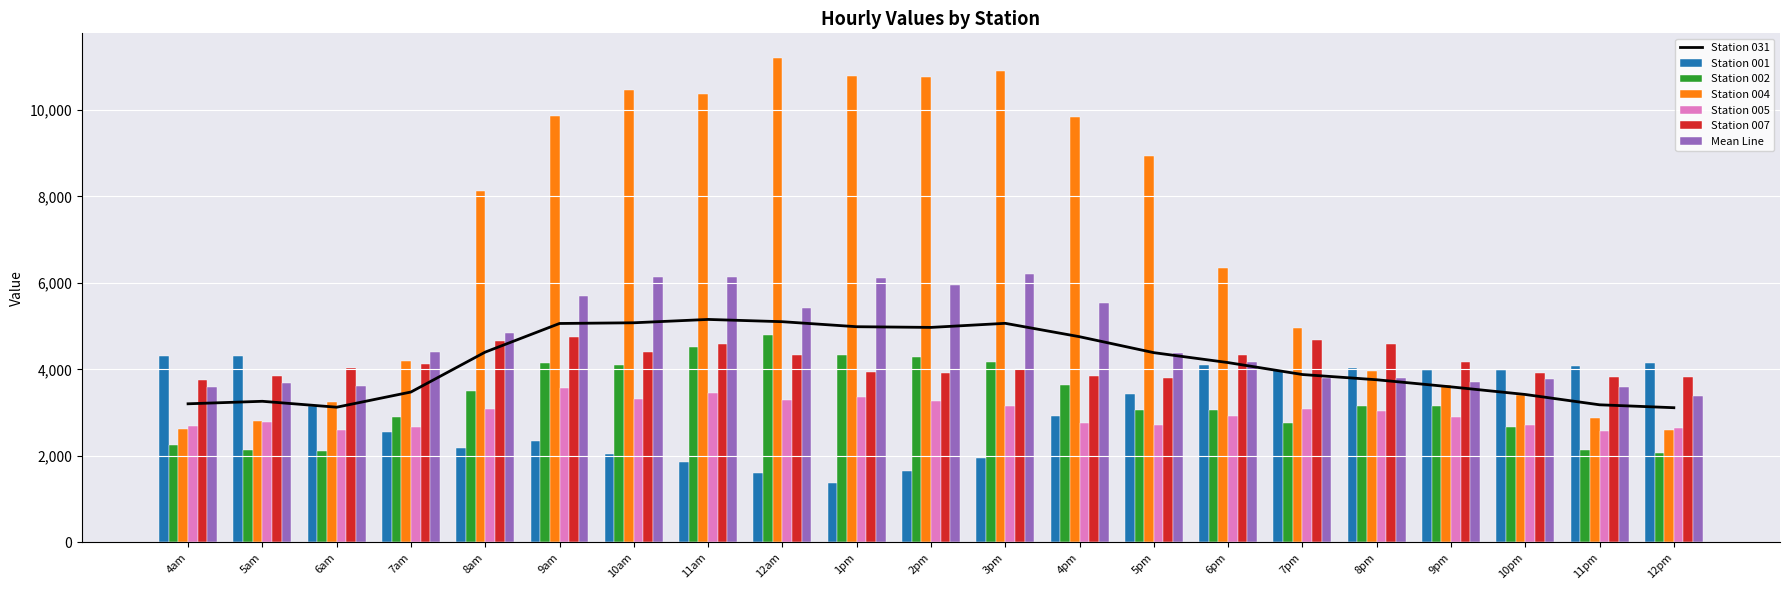

Reading left to right, list all the values displayed in this chart.

4am=3203.4	5am=3261.3	6am=3124.5	7am=3475.8	8am=4398.8	9am=5060.4	10am=5076.6	11am=5153.9	12am=5101.4	1pm=4985.4	2pm=4969.4	3pm=5063.9	4pm=4754.3	5pm=4385.7	6pm=4156.0	7pm=3880.2	8pm=3759.1	9pm=3594.6	10pm=3418.7	11pm=3180.1	12pm=3112.9